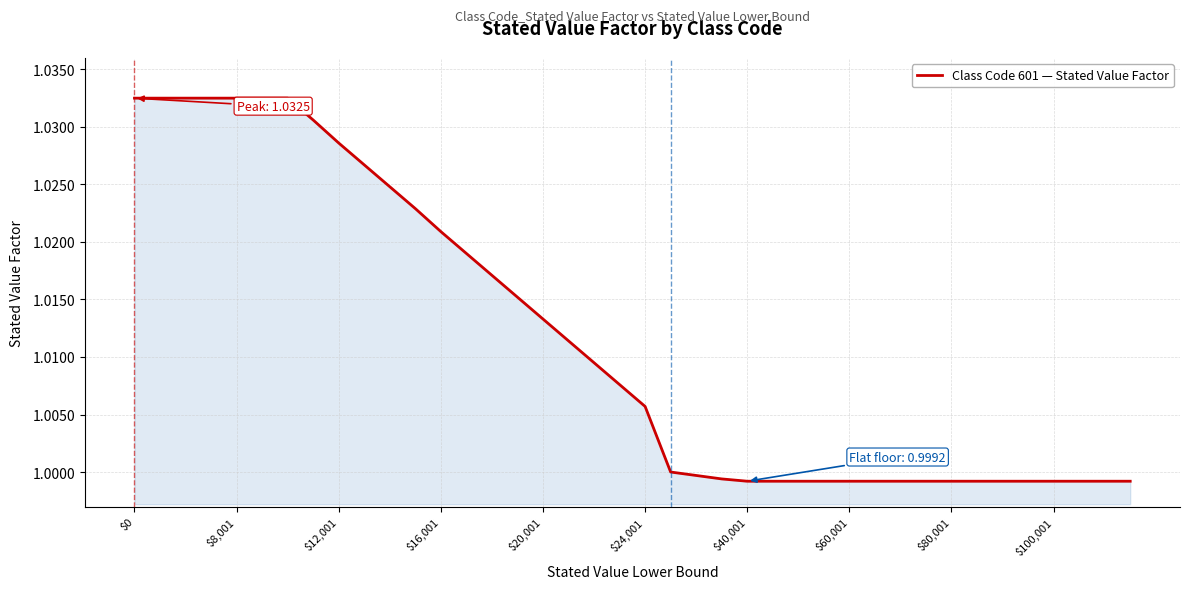

Does the chart have visible grid lines?

Yes